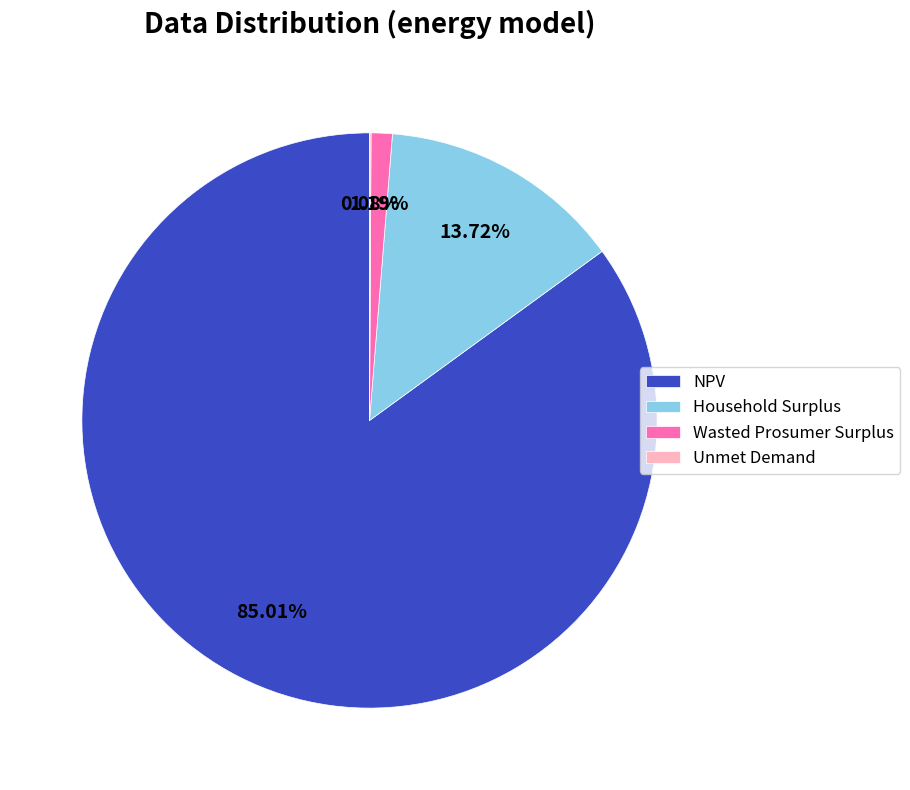

Do Wasted Prosumer Surplus and Household Surplus together represent more than half of the pie?

No